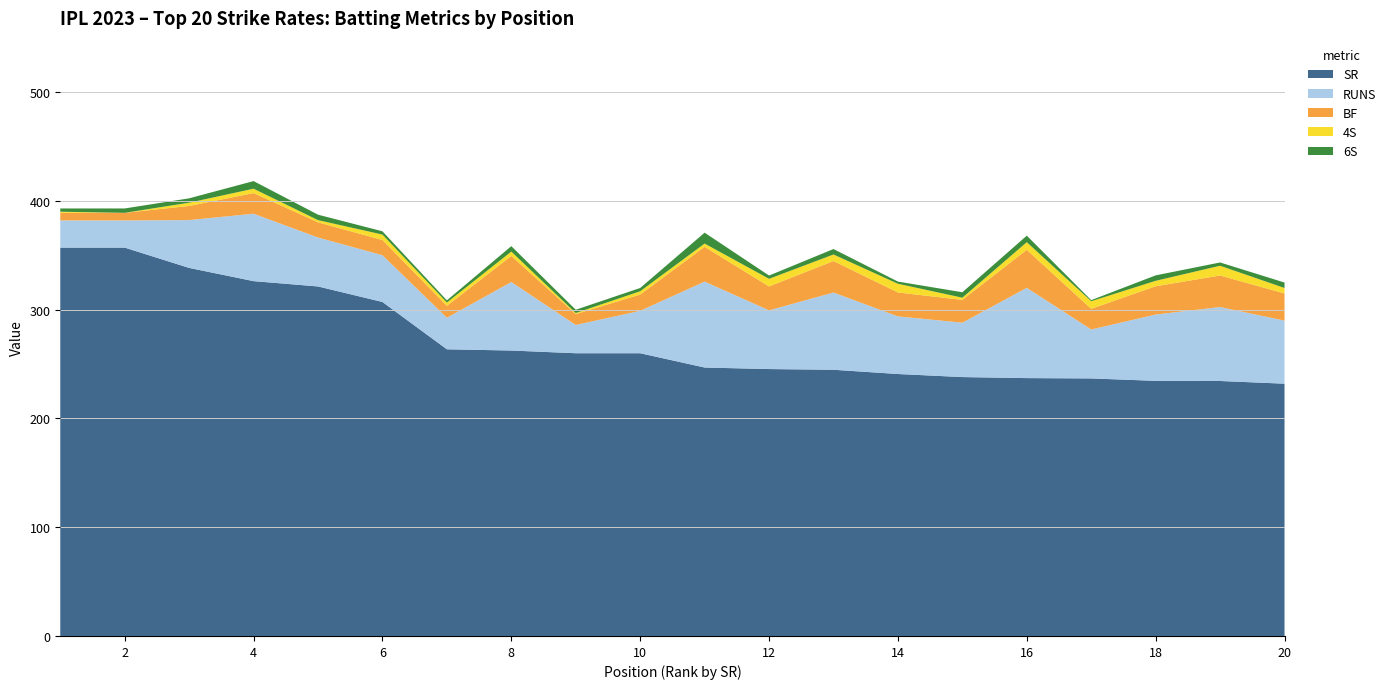

Reading right to left, list all the values displayed in this chart.

SR: 232.0	234.5	234.6	236.8	237.1	238.1	240.9	244.8	245.4	246.9	260.0	260.0	262.5	263.6	307.1	321.4	326.3	338.5	357.1	357.1
RUNS: 58.0	68.0	61.0	45.0	83.0	50.0	53.0	71.0	54.0	79.0	39.0	26.0	63.0	29.0	43.0	45.0	62.0	44.0	25.0	25.0
BF: 25.0	29.0	26.0	19.0	35.0	21.0	22.0	29.0	22.0	32.0	15.0	10.0	24.0	11.0	14.0	14.0	19.0	13.0	7.0	7.0
4S: 5.0	9.0	5.0	7.0	7.0	2.0	8.0	6.0	7.0	3.0	3.0	1.0	4.0	3.0	5.0	2.0	4.0	3.0	0.0	1.0
6S: 5.0	3.0	5.0	1.0	6.0	5.0	2.0	5.0	3.0	10.0	3.0	3.0	5.0	2.0	3.0	5.0	7.0	4.0	4.0	3.0